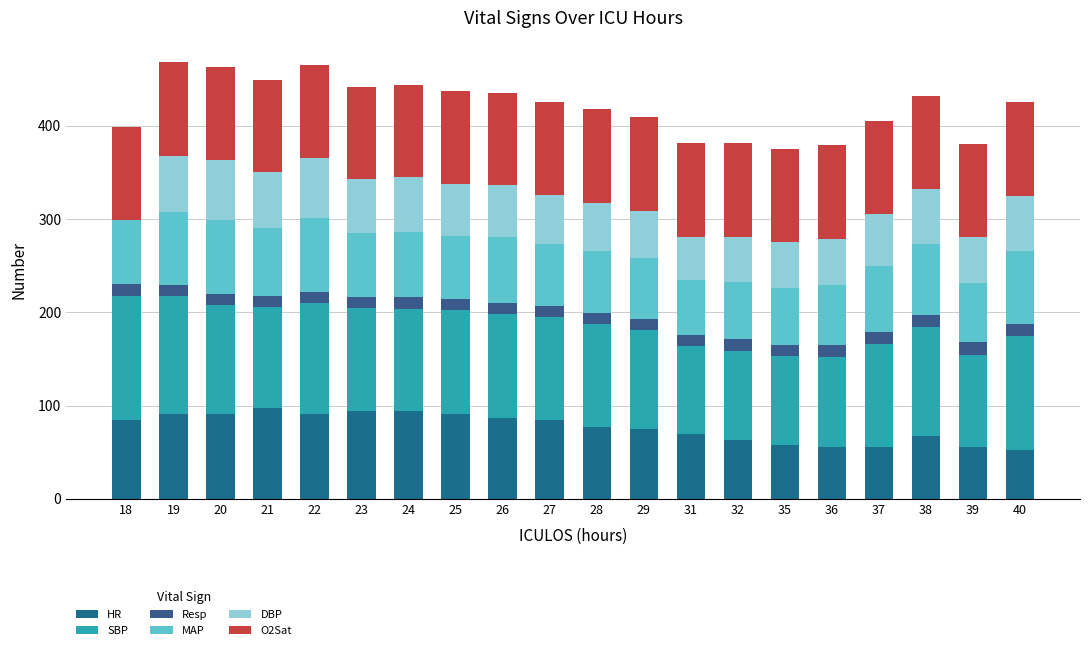

Count the number of data series in this chart.

6